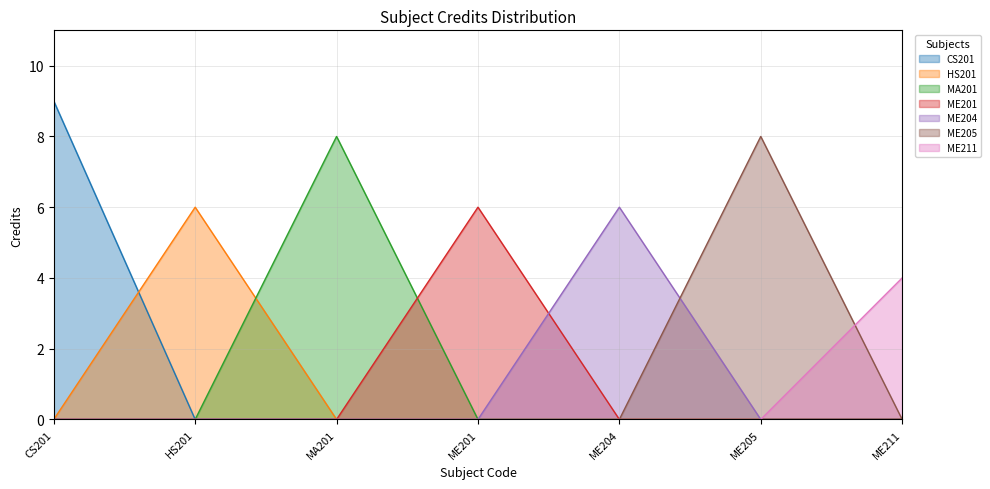

What is the sum of all values?

47